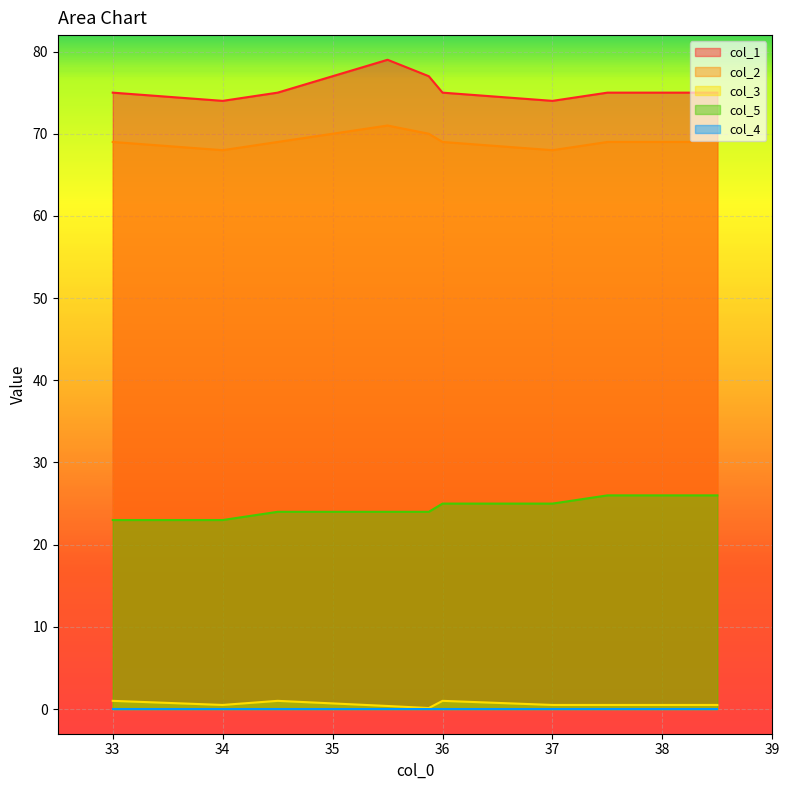

What is the difference between the col_3 values at 34 and 36?

0.5